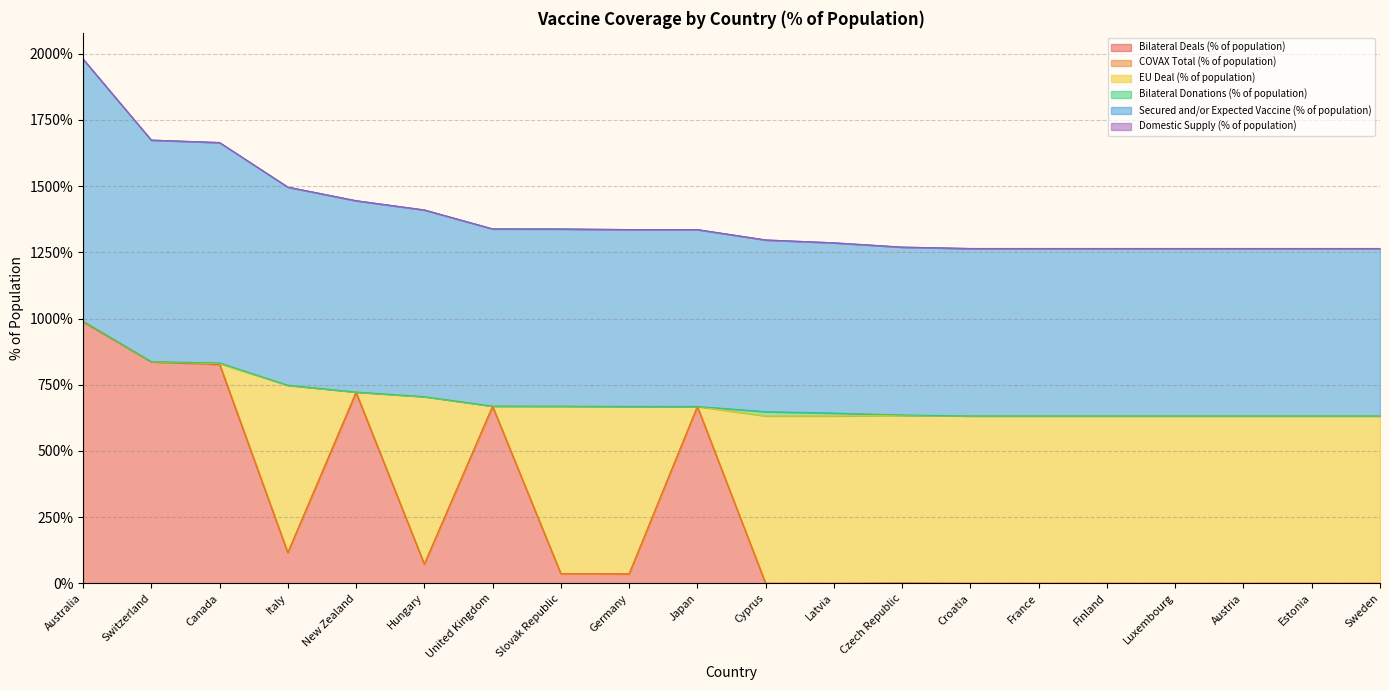

Which has a higher value, Cyprus or Finland?

Cyprus